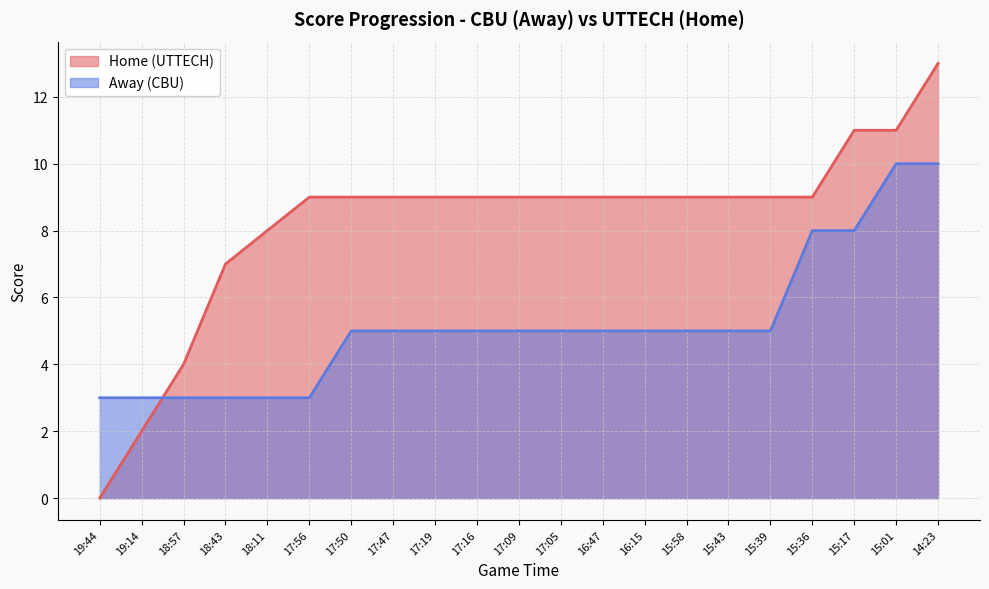

Where is Home nearest to the value 6?

18:43